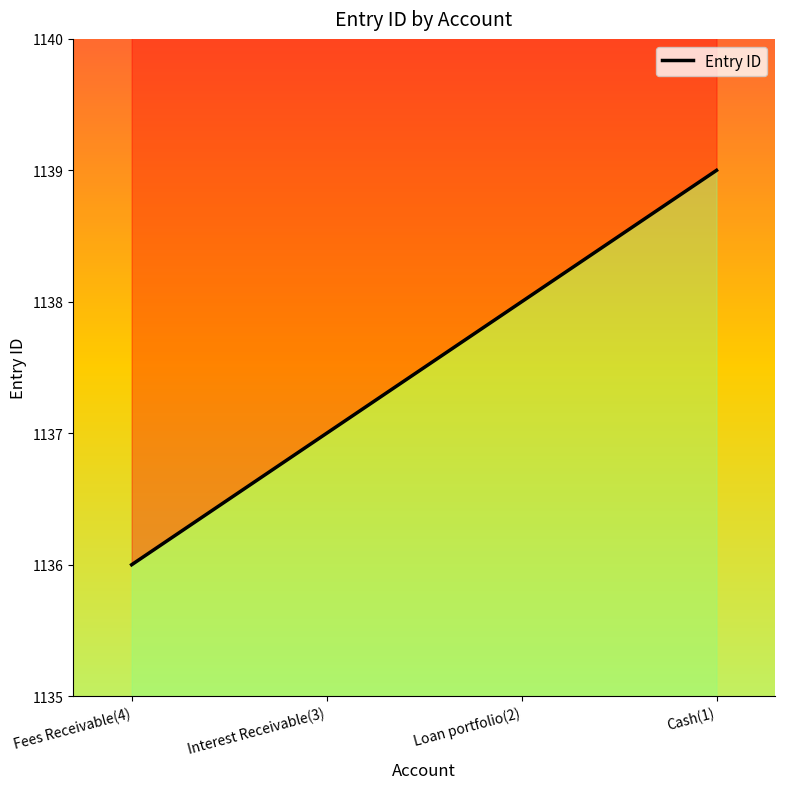

Rank the categories by value from highest to lowest.

Cash(1), Loan portfolio(2), Interest Receivable(3), Fees Receivable(4)